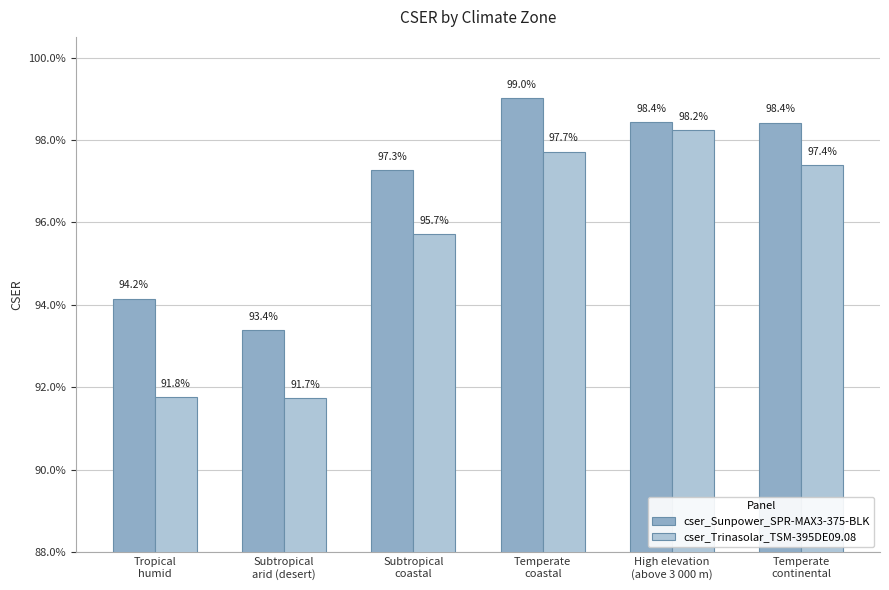

What is the minimum value shown in the chart?

0.9